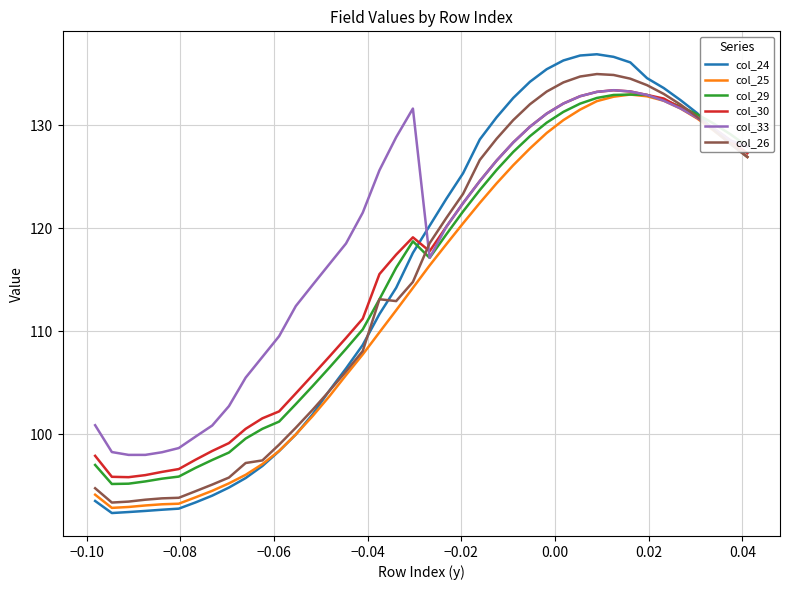

Which series has the widest spread of values?

col_24